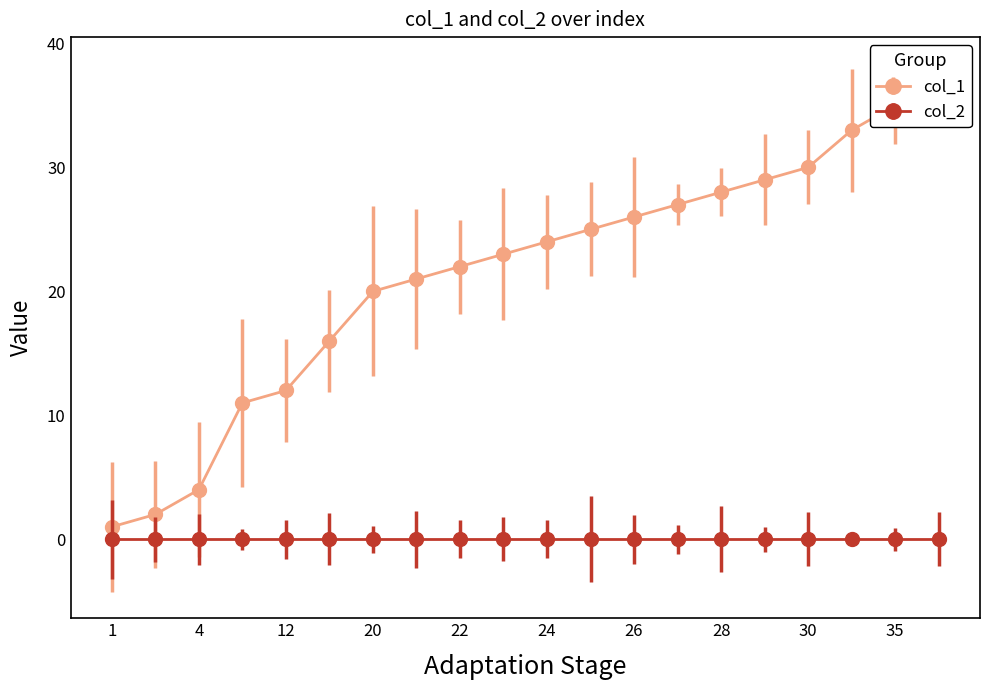

What is the value of the 13th point from the left?

26